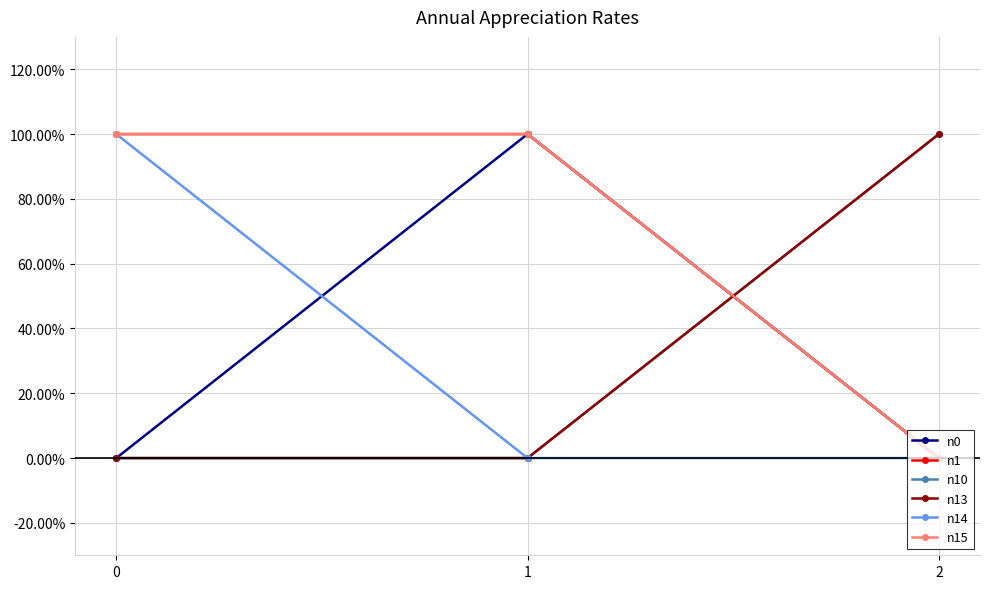

How many positive values does the n13 series have?

1